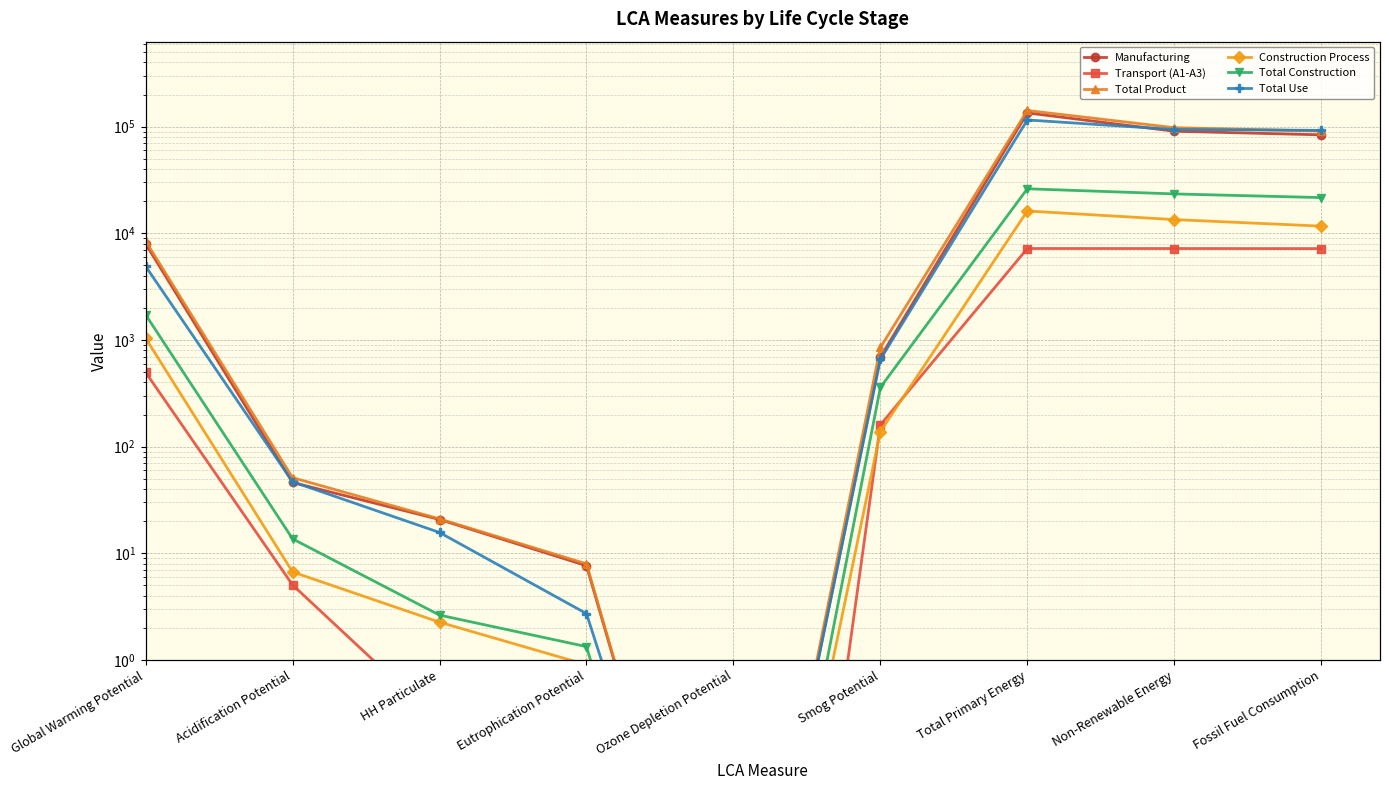

What is the sum of the Construction Process values at Ozone Depletion Potential and Total Primary Energy?

16196.2